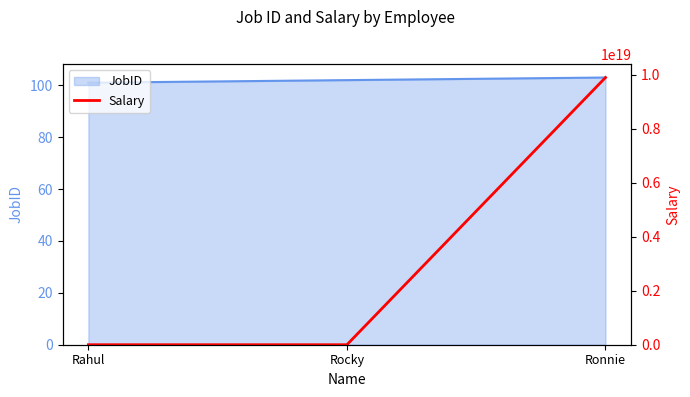

Reading left to right, extract all data points from this chart.

Rahul=1000	Rocky=100000	Ronnie=9898989898989899776